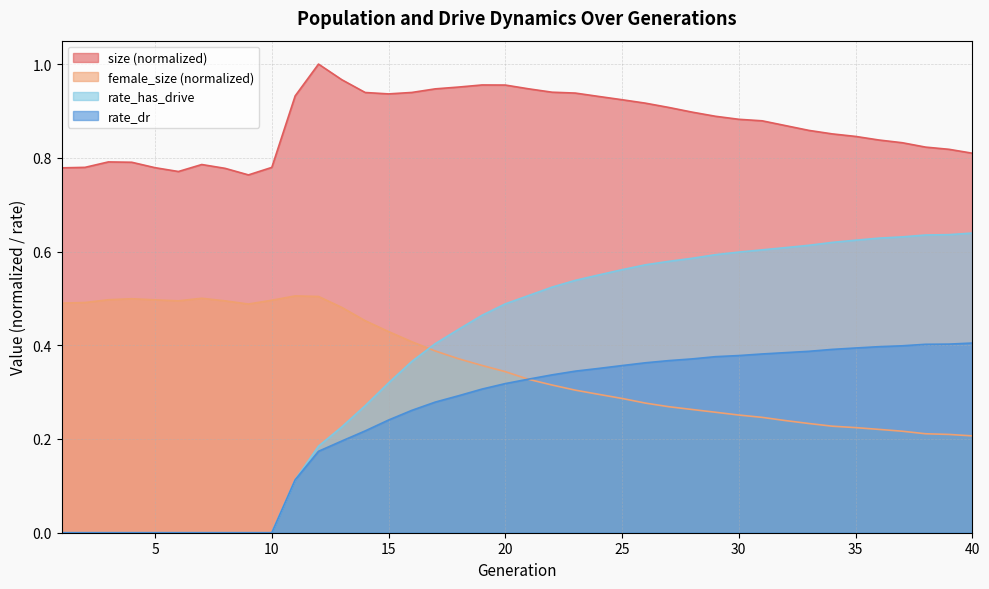

True or false: rate_dr has a value of -0.3 at 3.

False